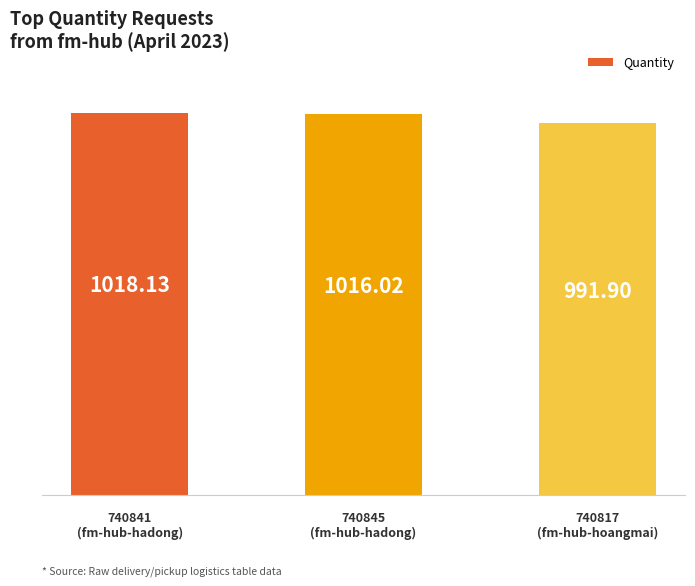

Does the chart contain any negative values?

No